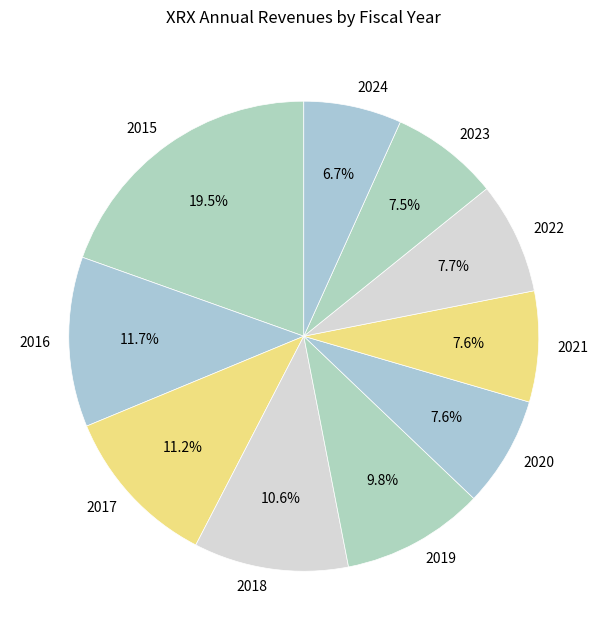

Is there any slice that represents more than half of the pie?

No